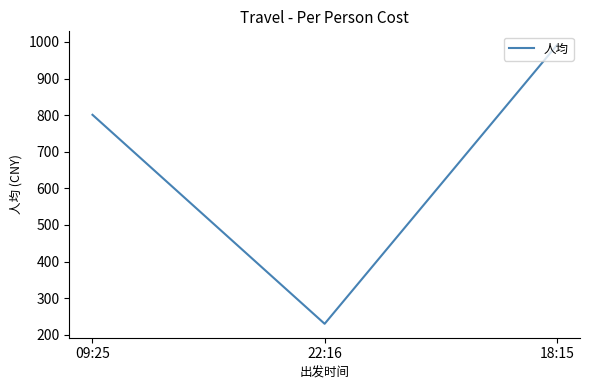

What is the minimum value shown in the chart?

230